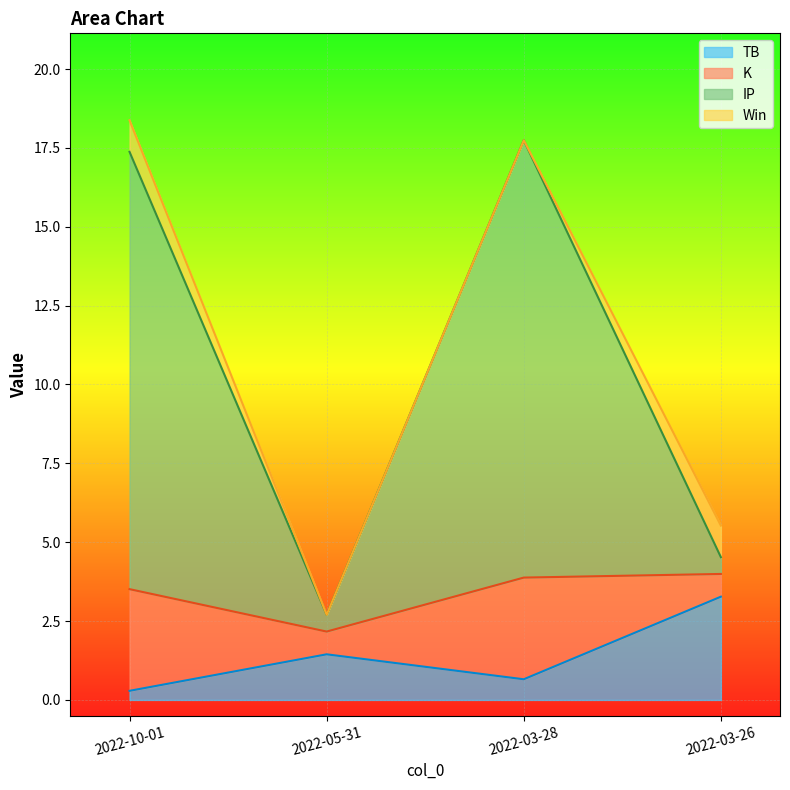

List the labels in order of K value, largest first.

2022-03-28, 2022-10-01, 2022-03-26, 2022-05-31